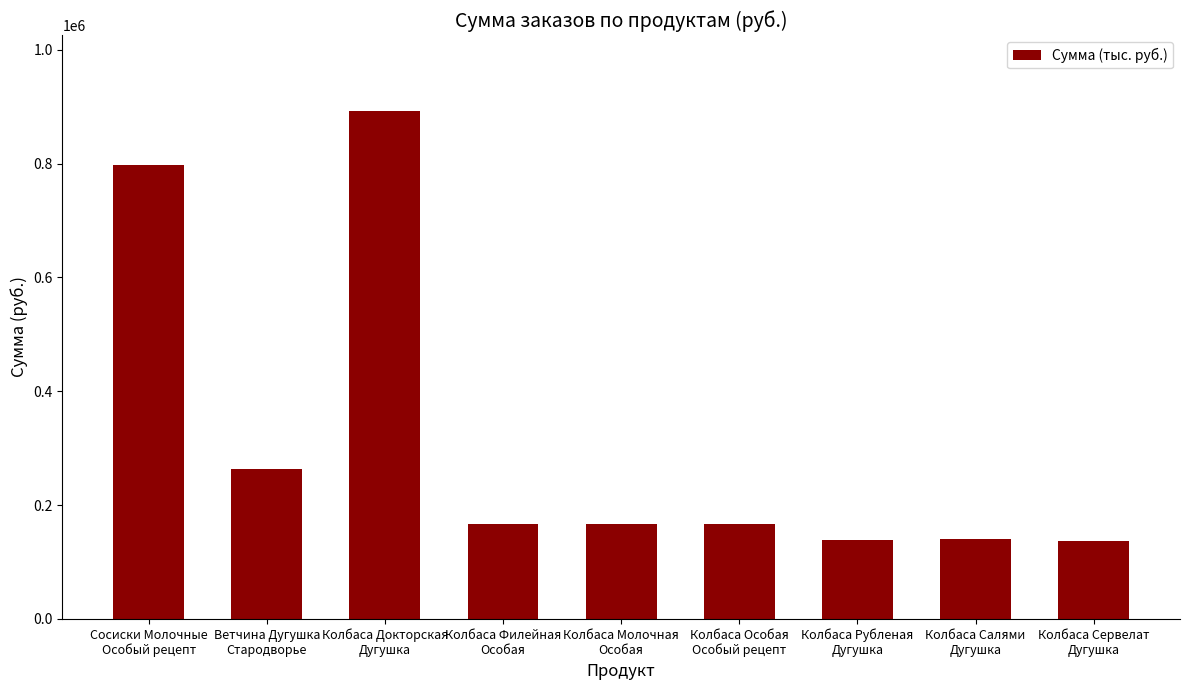

Is it true that the value at Колбаса Филейная
Особая is 166000?

True